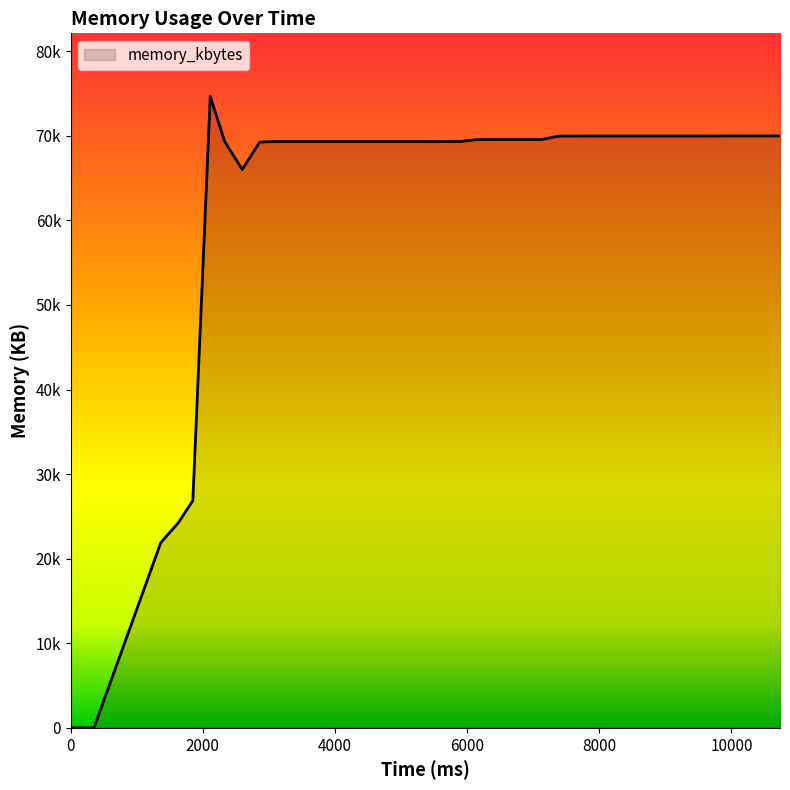

At which category does the data reach its first local valley?

2596